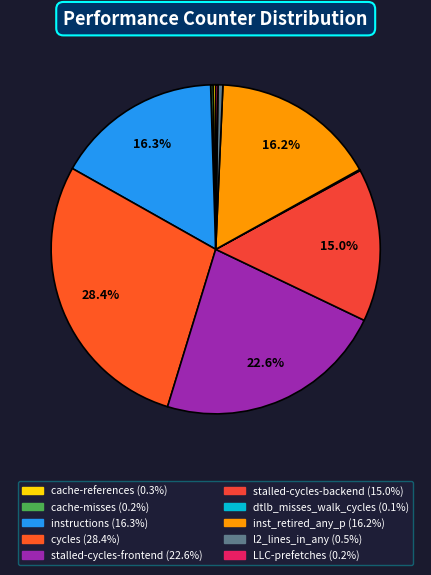

Which category has the biggest portion of the pie?

cycles